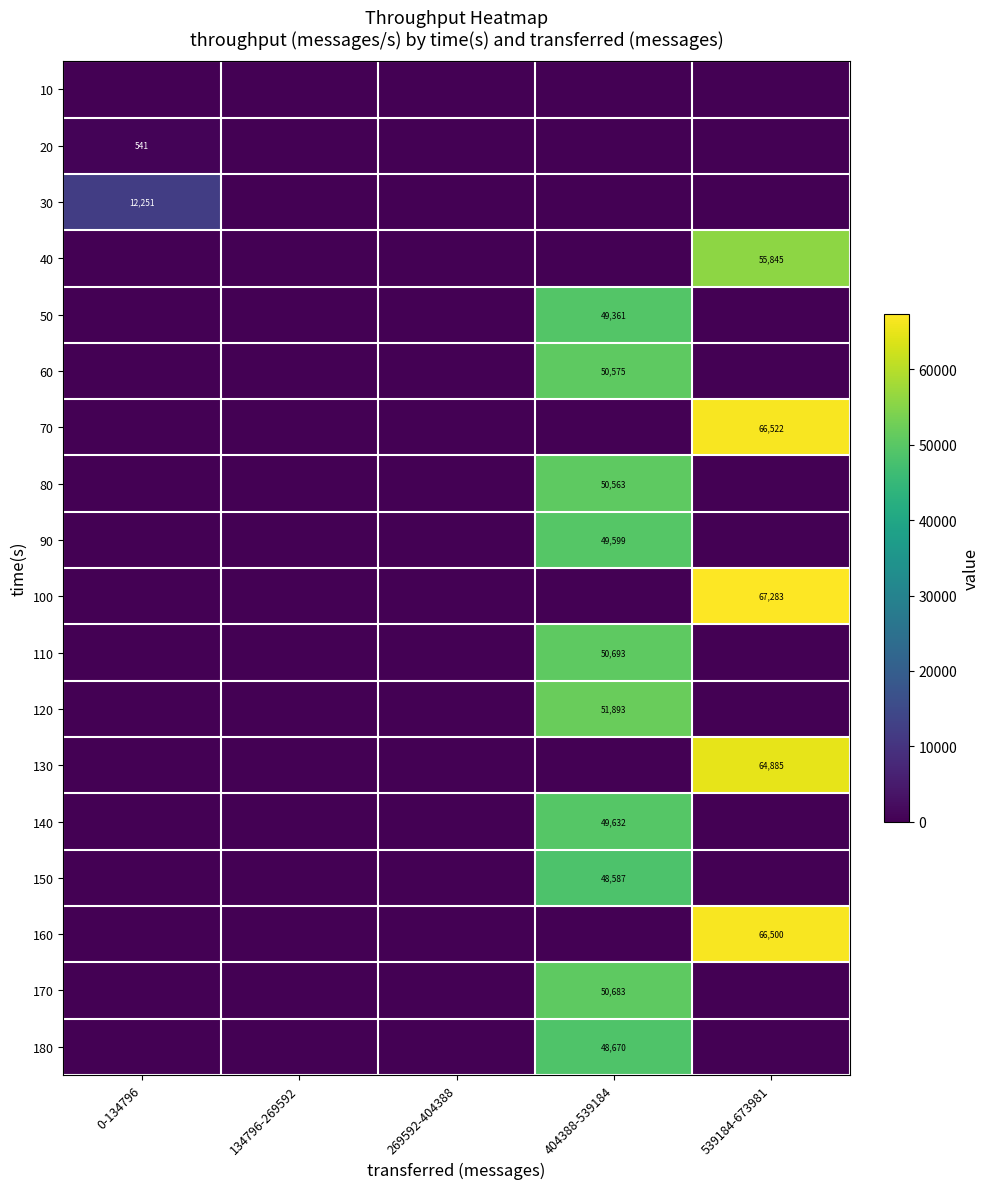

The 140 series shows 49632 at 404388-539184. True or false?

True